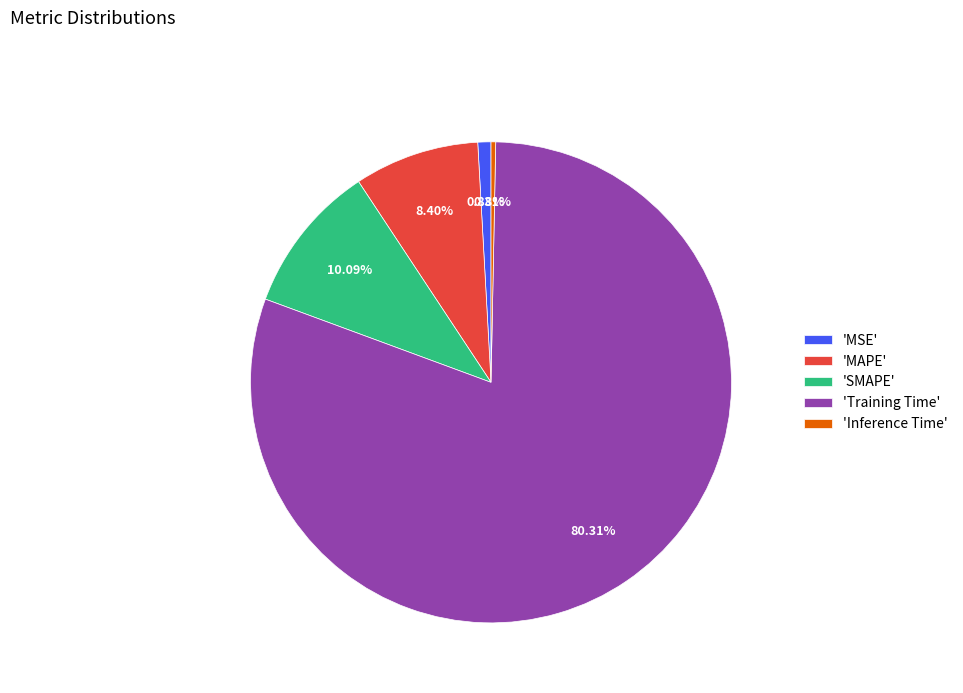

Is there any slice that represents more than half of the pie?

Yes